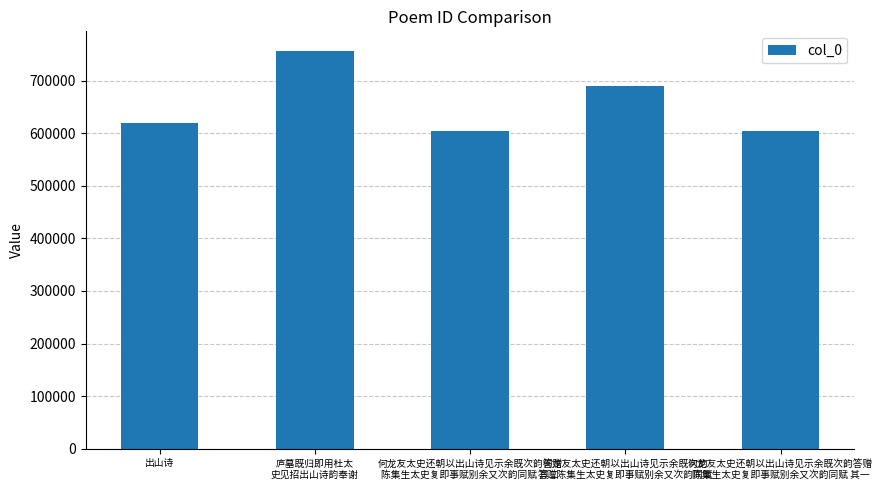

At which category does the chart reach its peak across all series?

庐墓既归即用杜太
史见招出山诗韵奉谢